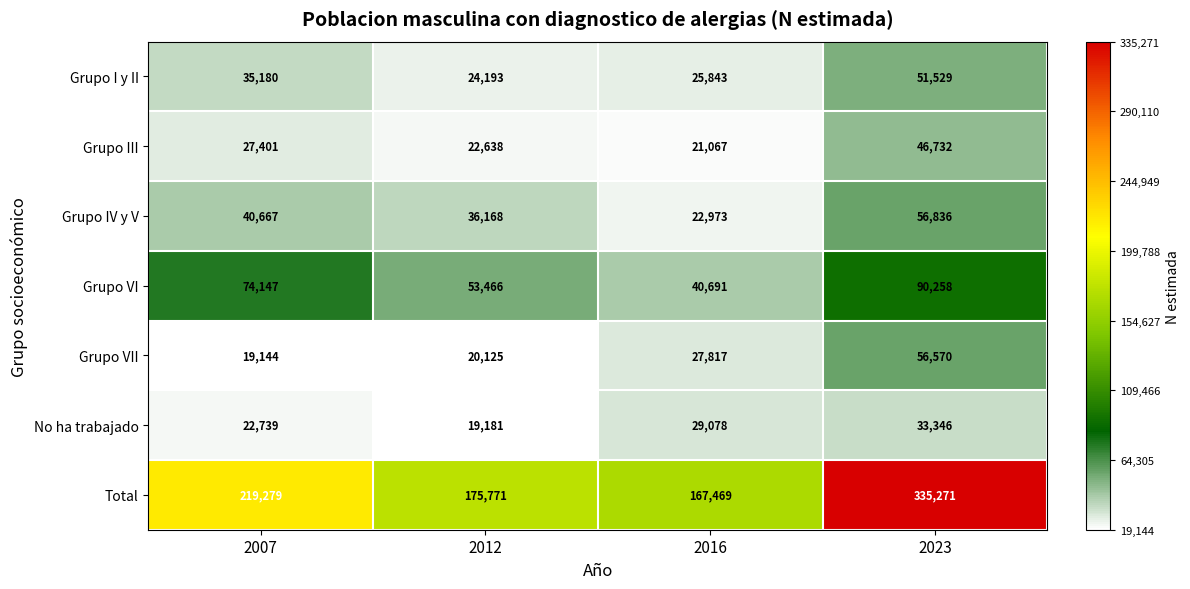

Is it true that Total equals 175771 at 2012?

True